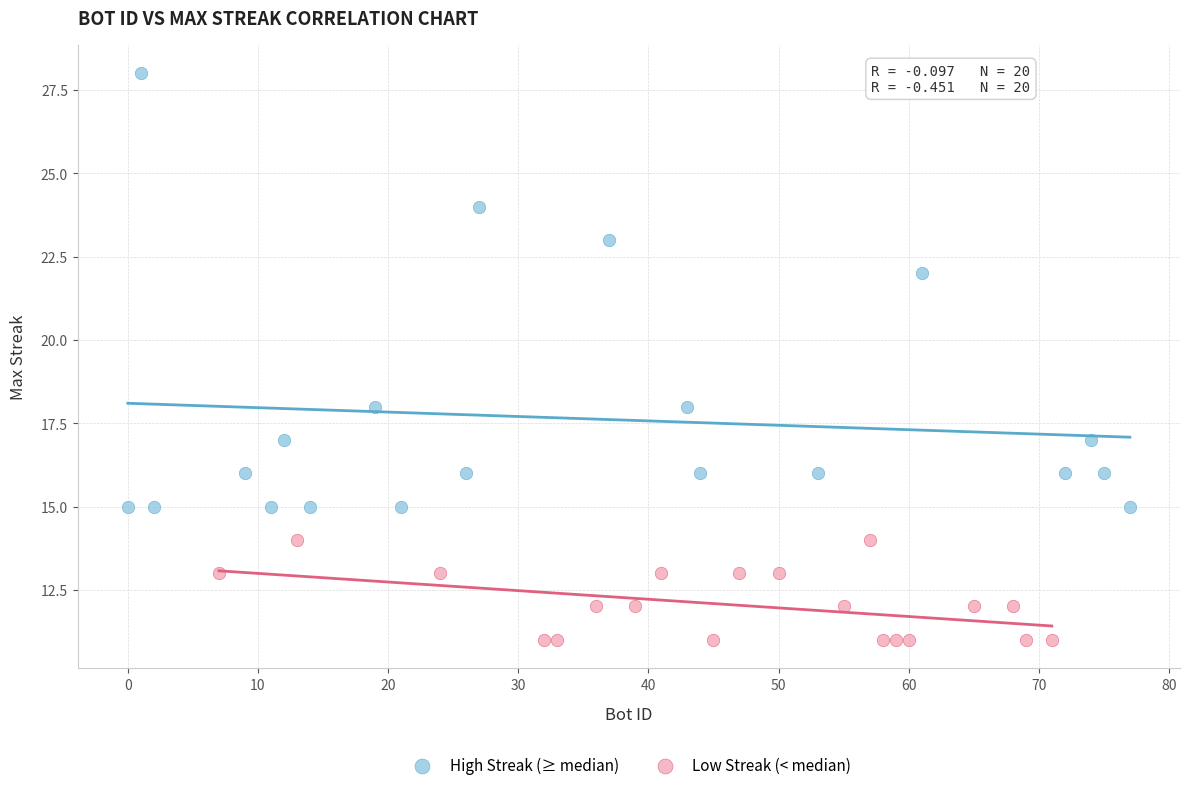

Which series contains the lowest Y value?

Low Streak (< median)